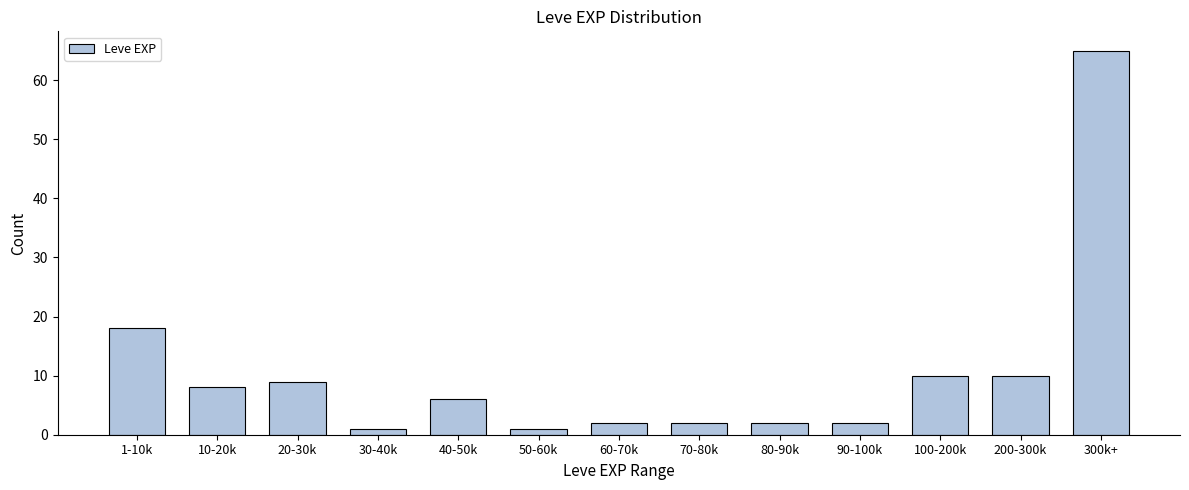

Reading left to right, transcribe all the data shown in this chart.

1-10k=18	10-20k=8	20-30k=9	30-40k=1	40-50k=6	50-60k=1	60-70k=2	70-80k=2	80-90k=2	90-100k=2	100-200k=10	200-300k=10	300k+=65